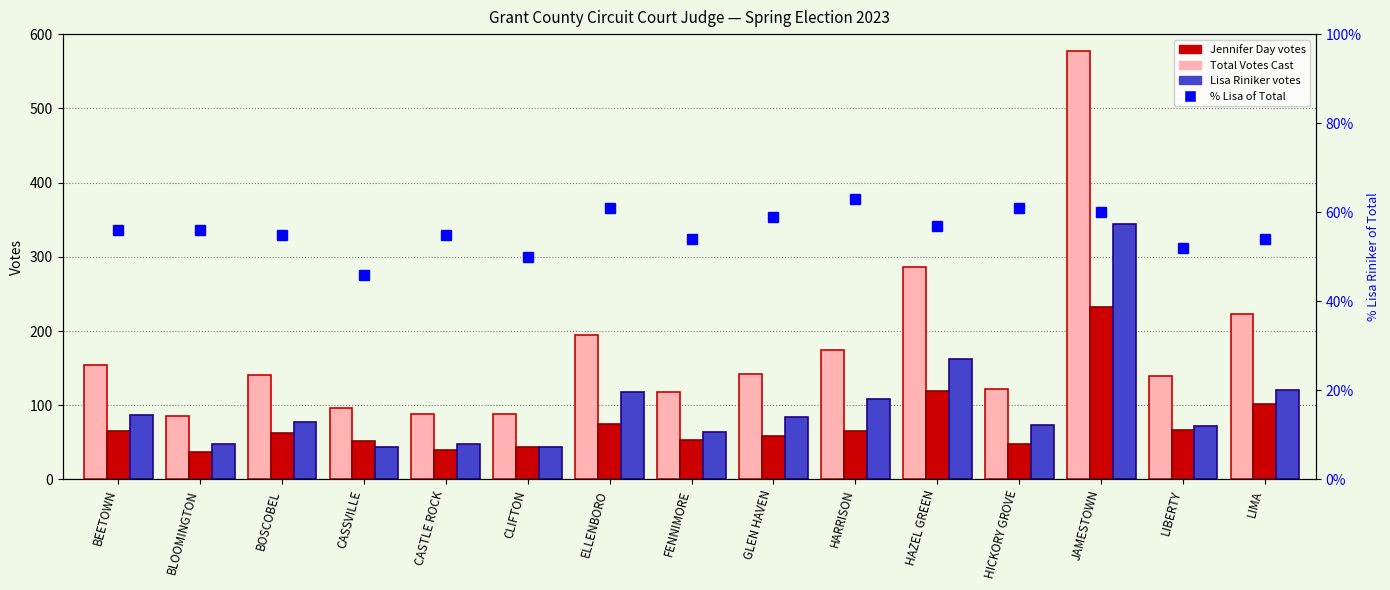

Which category has the lowest value in the Lisa Riniker series?

CASSVILLE